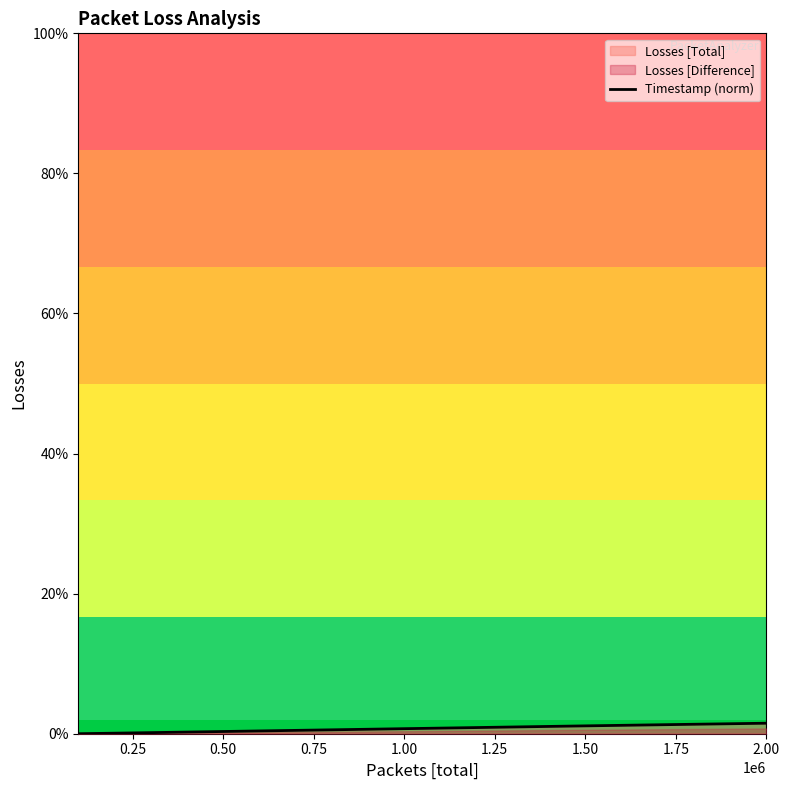

What is the sum of all values?

0.2